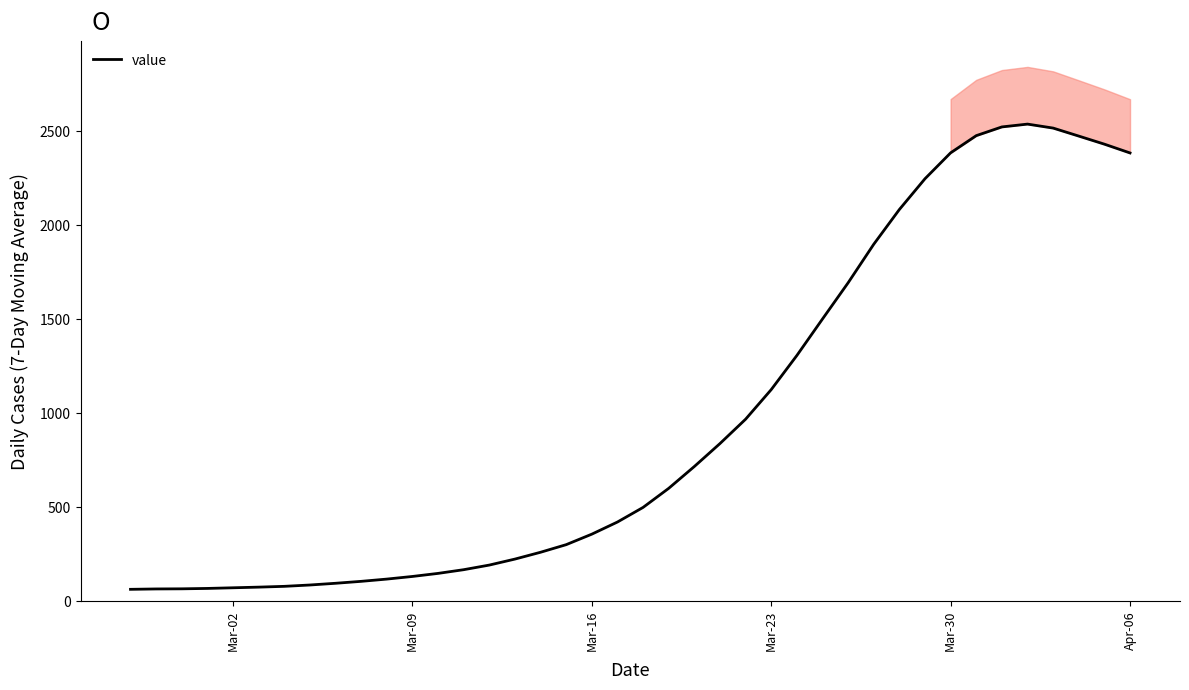

What is the greatest value displayed?

2535.6